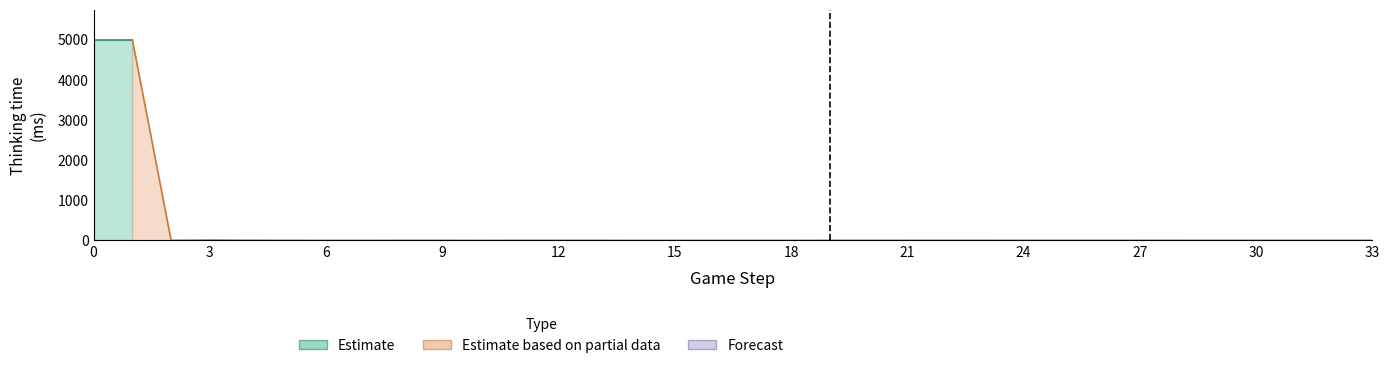

List the labels in order of Search time(ms) value, largest first.

0, 1, 2, 3, 4, 5, 6, 7, 8, 9, 10, 11, 12, 13, 14, 15, 16, 17, 18, 19, 20, 21, 22, 23, 24, 25, 26, 27, 28, 29, 30, 31, 32, 33